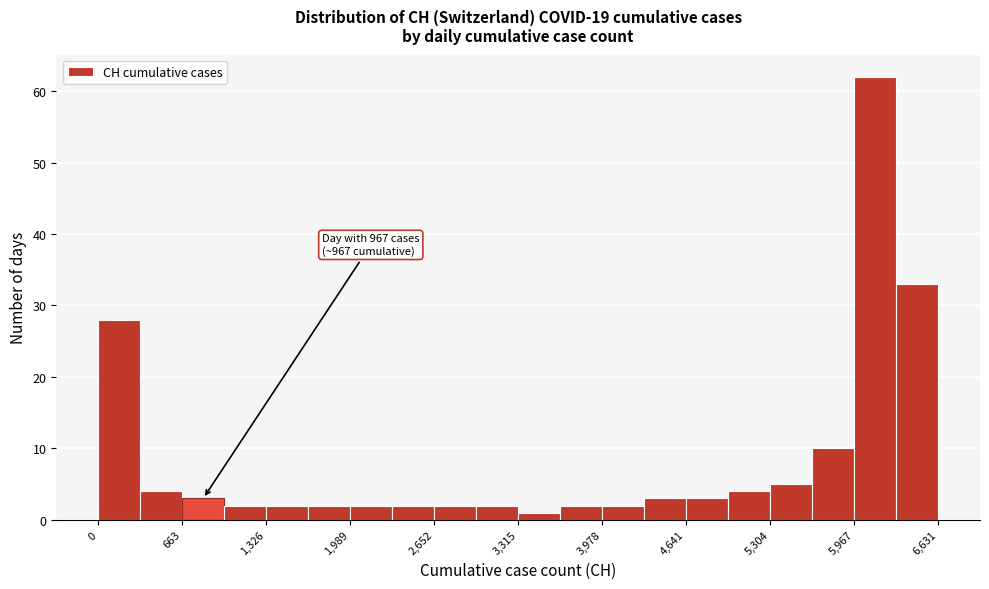

Read against the x-axis, roughly where is the centre of the tallest bar?

6100